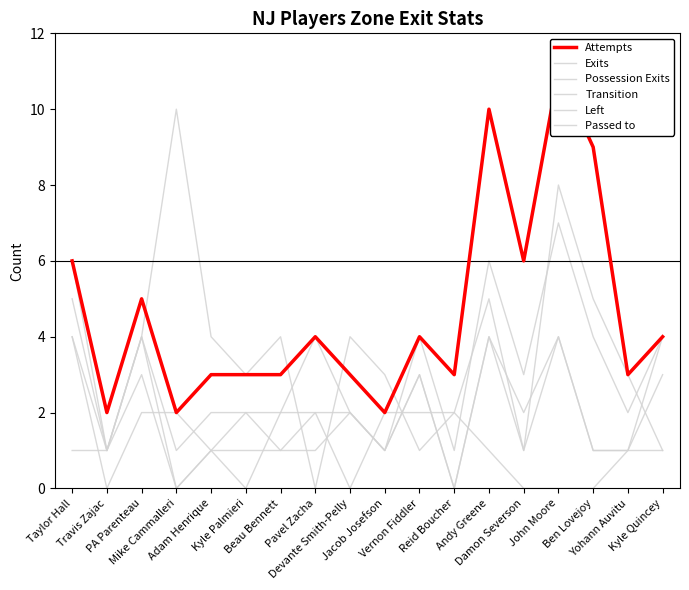

The Transition series shows 1 at Devante Smith-Pelly. True or false?

False